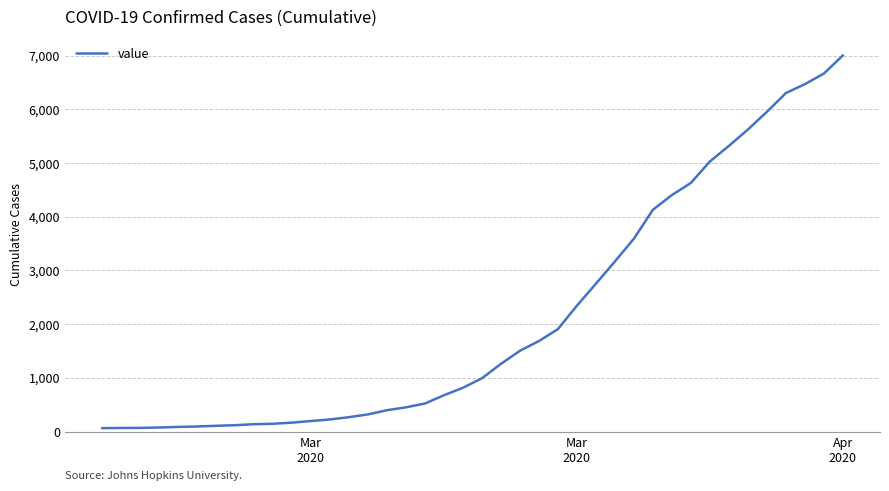

What is the average value?

2144